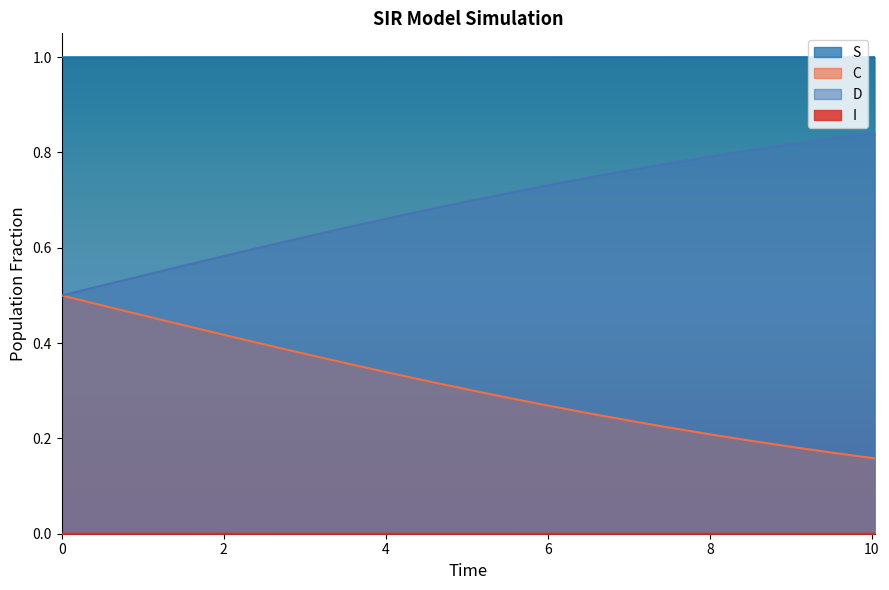

Does the chart have visible grid lines?

No